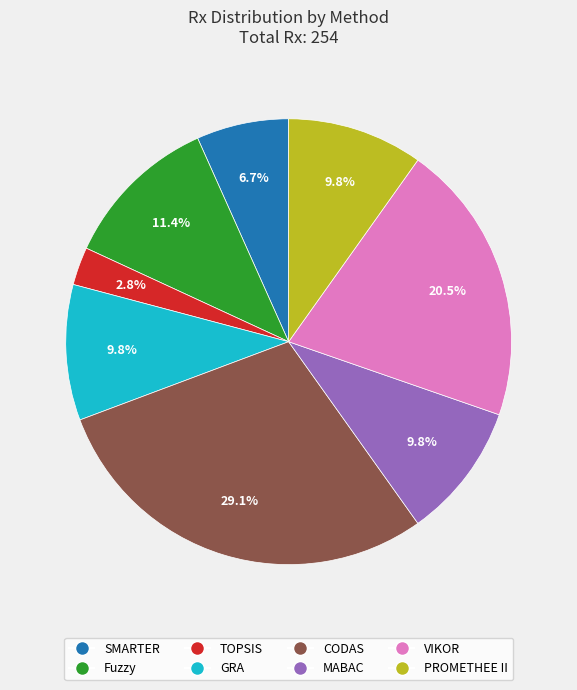

To the nearest percent, what portion does SMARTER represent?

7%